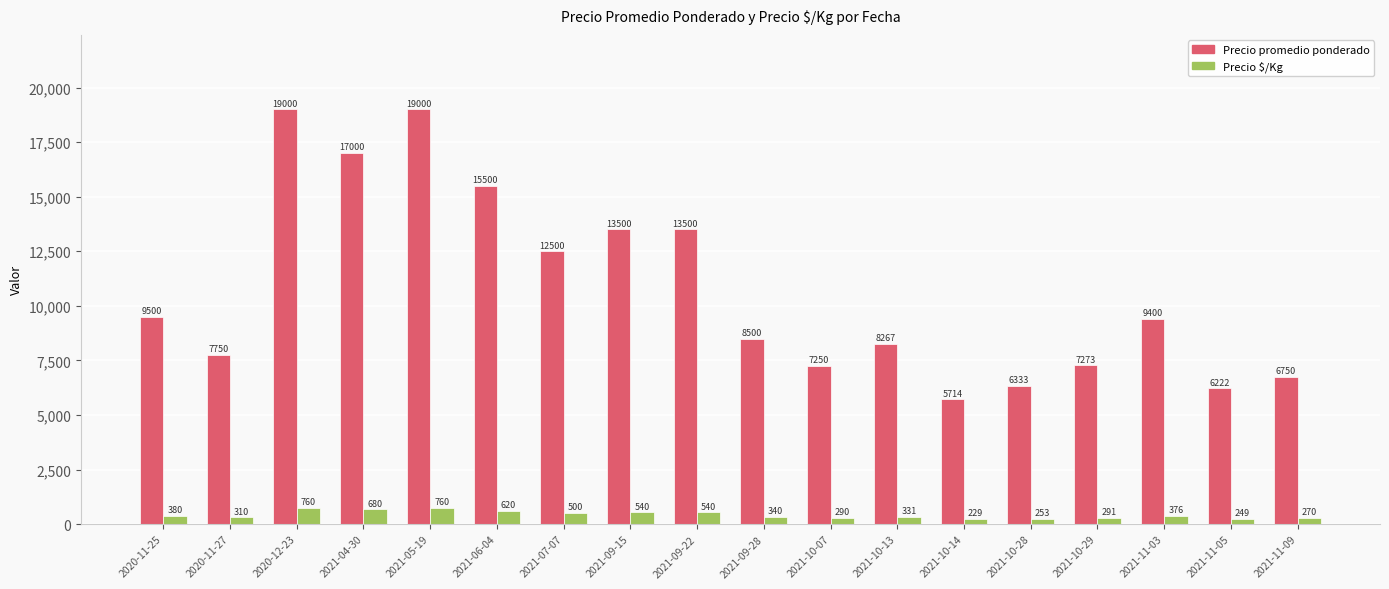

Which series has the largest total across all categories?

Precio promedio ponderado